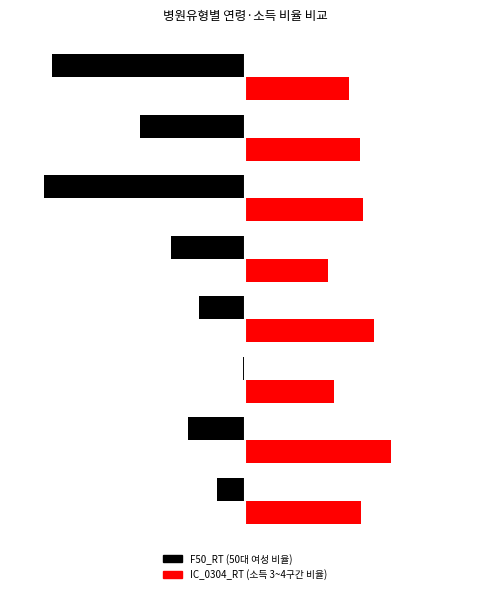

What is the value of the IC_0304_RT bar at the 2nd from the left?

37.3